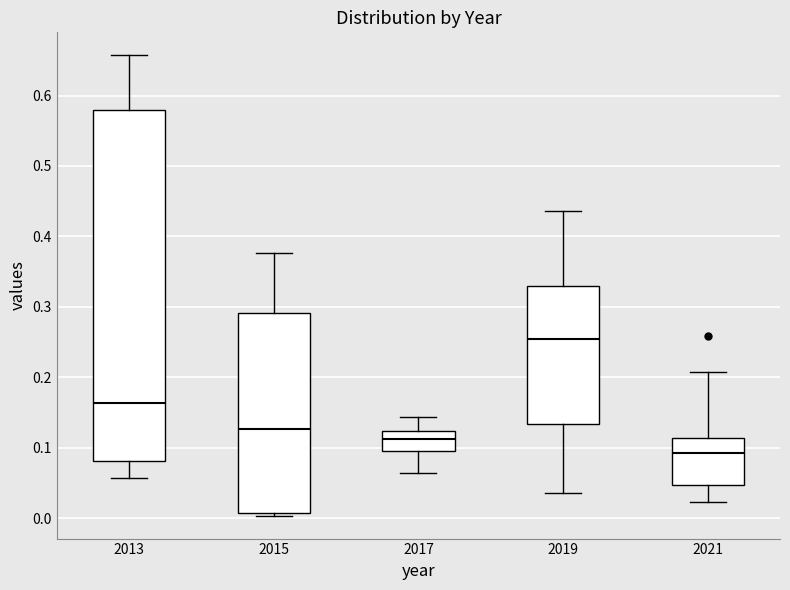

Where does the lower whisker of the box at x = 2013 end on the y-axis? The values are not printed on the chart, so give them approximately, as read against the axis.

0.06